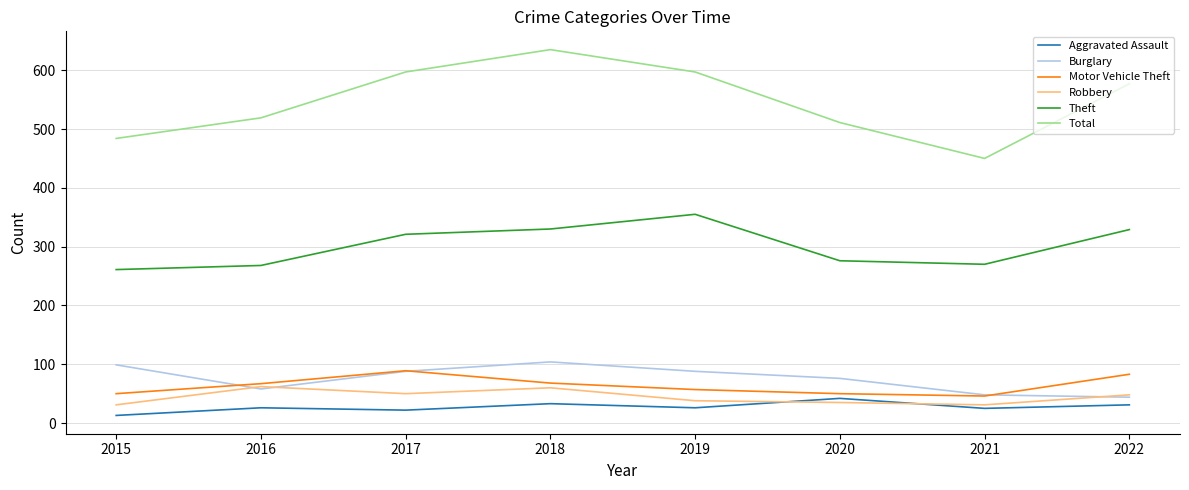

True or false: Robbery and Theft cross at least once.

False